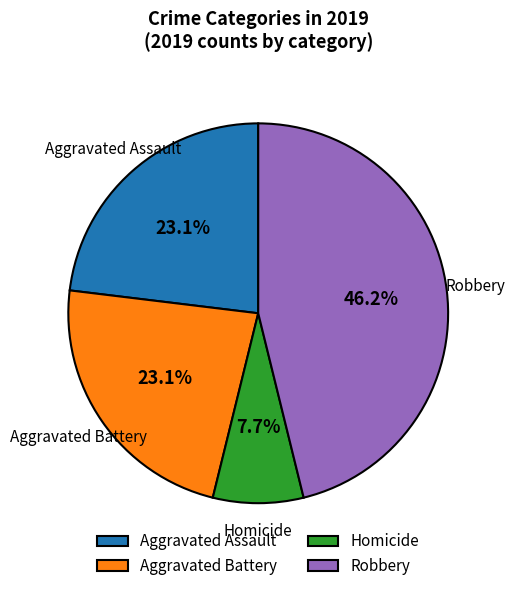

True or false: Aggravated Battery accounts for 23% of the total.

True